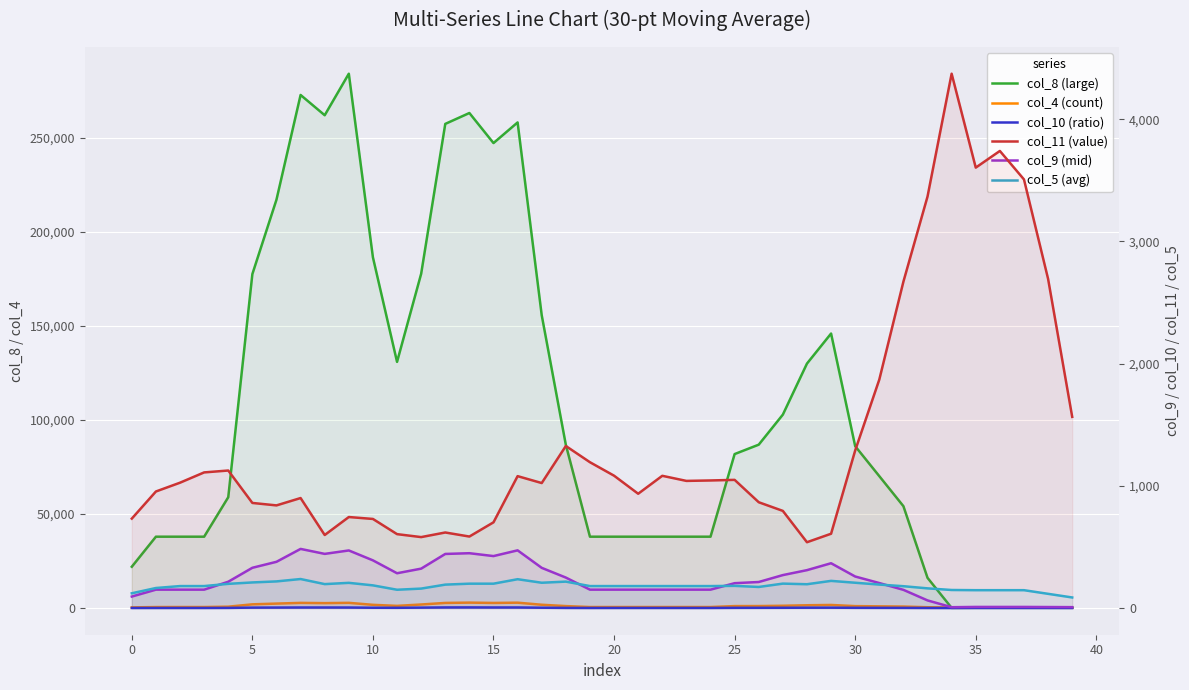

Rank the series at 34 from lowest to highest value.

col_10 (ratio), col_9 (mid), col_8 (large), col_5 (avg), col_4 (count), col_11 (value)